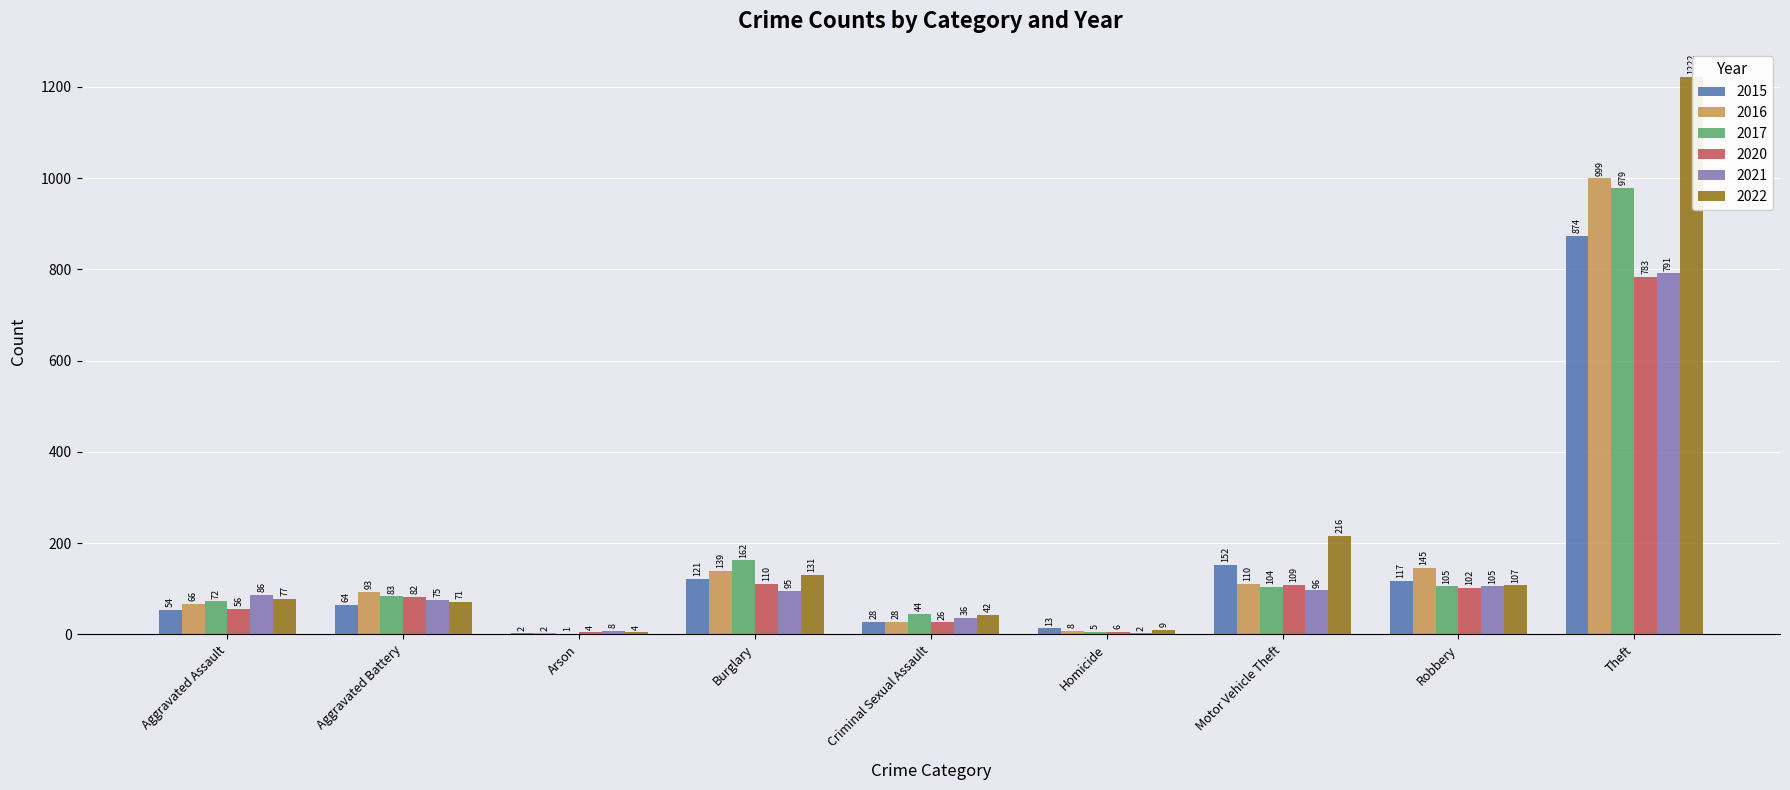

Between Aggravated Assault and Homicide, which series saw the biggest shift?

2021